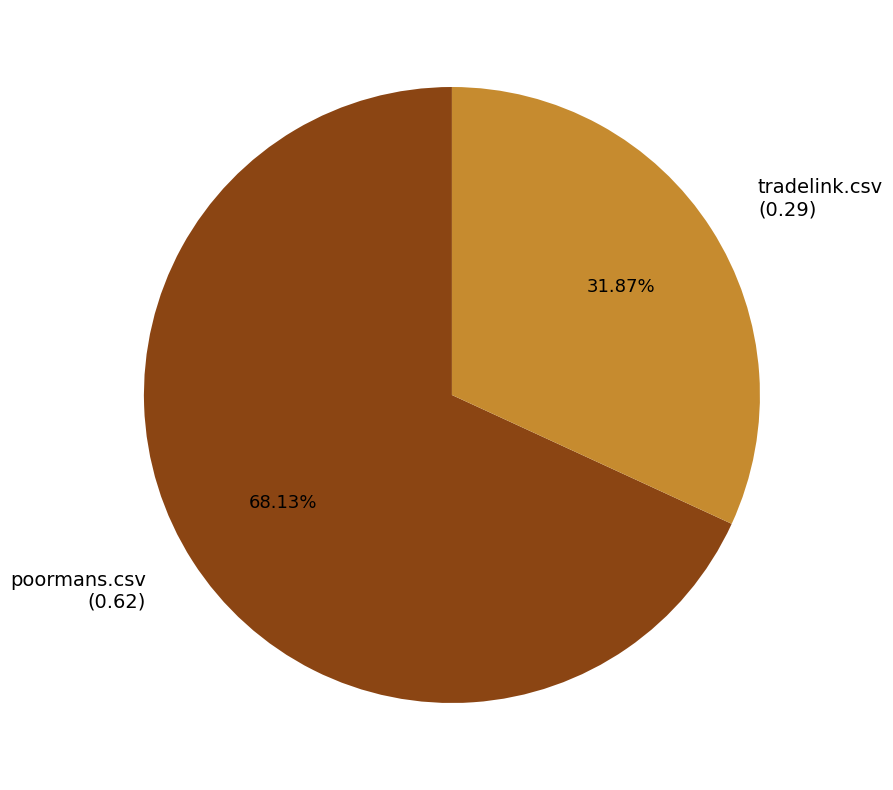

To the nearest percent, what is the average slice percentage?

50%